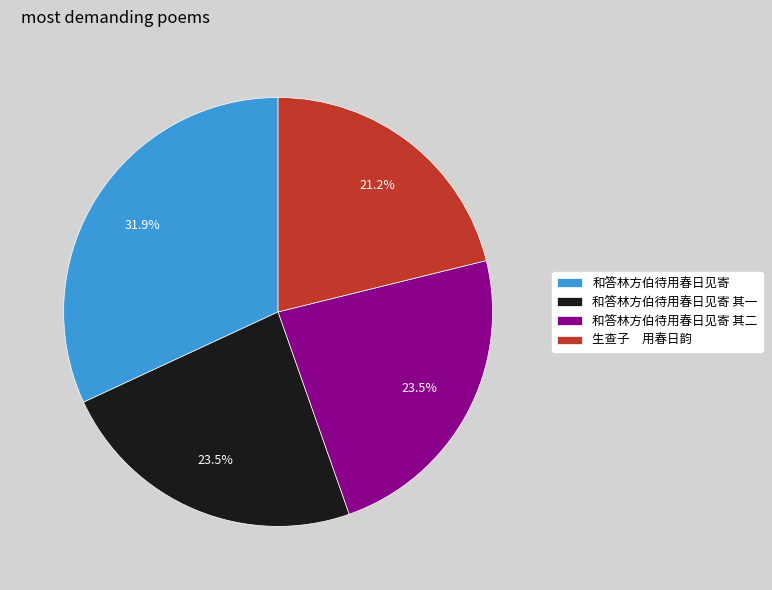

How many slices are in this pie chart?

4